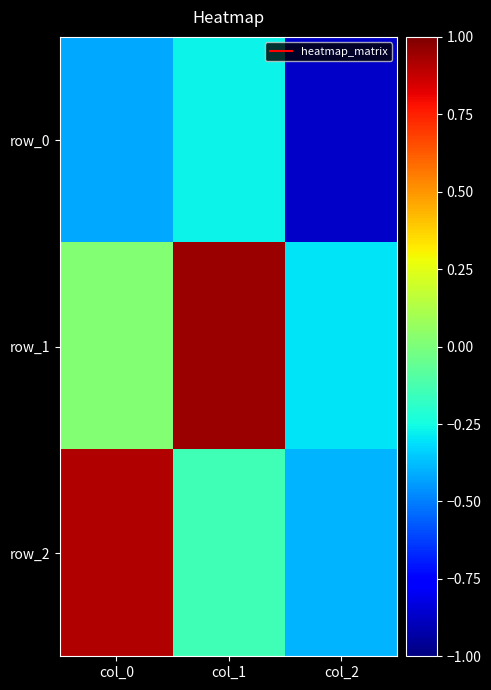

True or false: row_0 has a value of -0.2 at col_2.

False